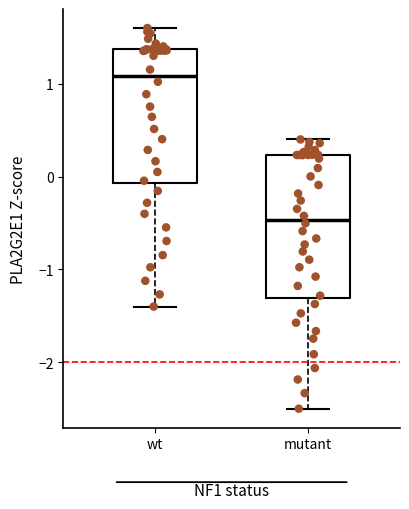

Reading left to right, transcribe this box plot: for each box, give where its median line is, the range the box spans, and where its two whiskers end, as read against the y-axis. The values are not printed on the chart, so give them approximately, as read against the axis.

wt: median 1.1, box -0.1 to 1.4, whiskers -1.4 to 1.6
mutant: median -0.5, box -1.3 to 0.2, whiskers -2.5 to 0.4